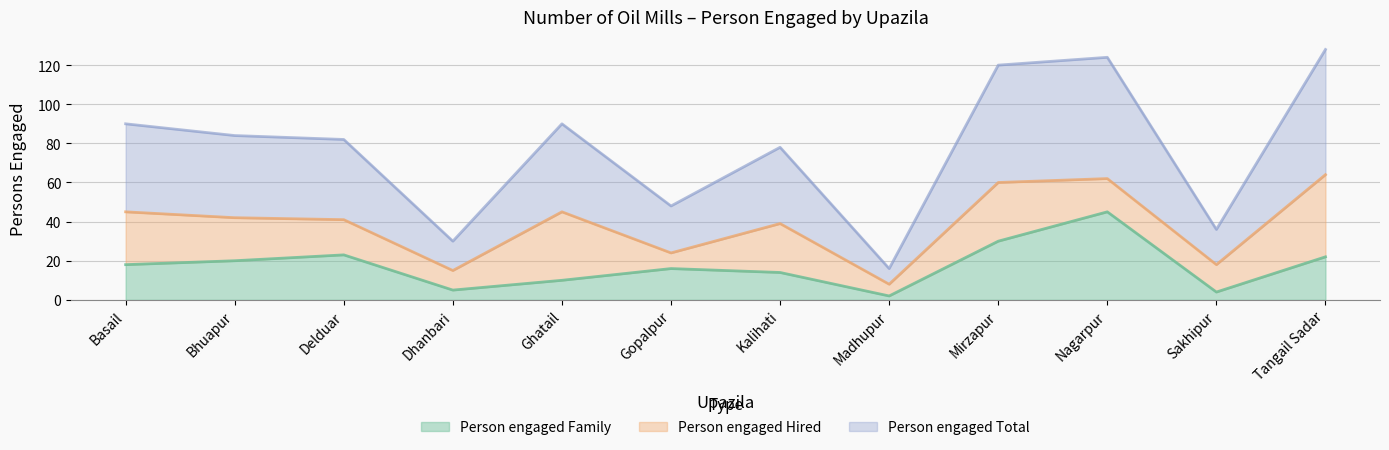

True or false: Person engaged Family and Person engaged Total intersect in this chart.

False